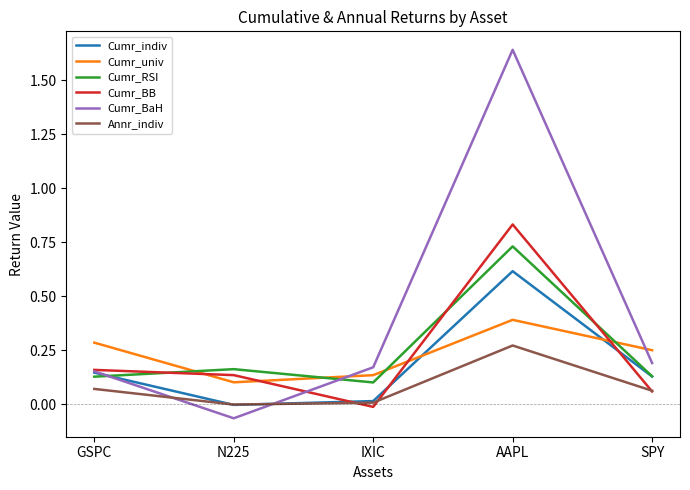

How many categories are shown in the chart?

5